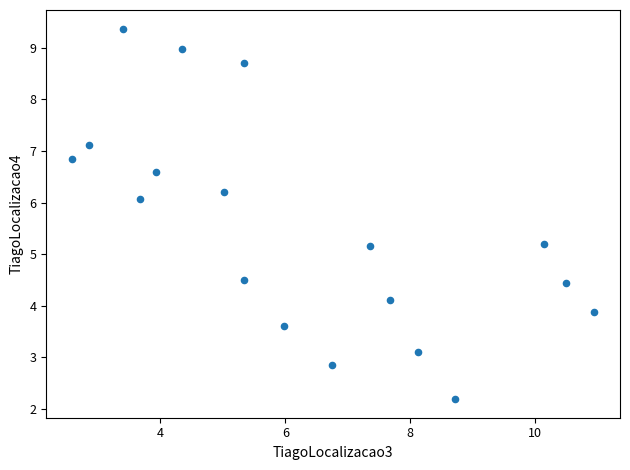

What is the range of Y values (max minus min)?

7.2